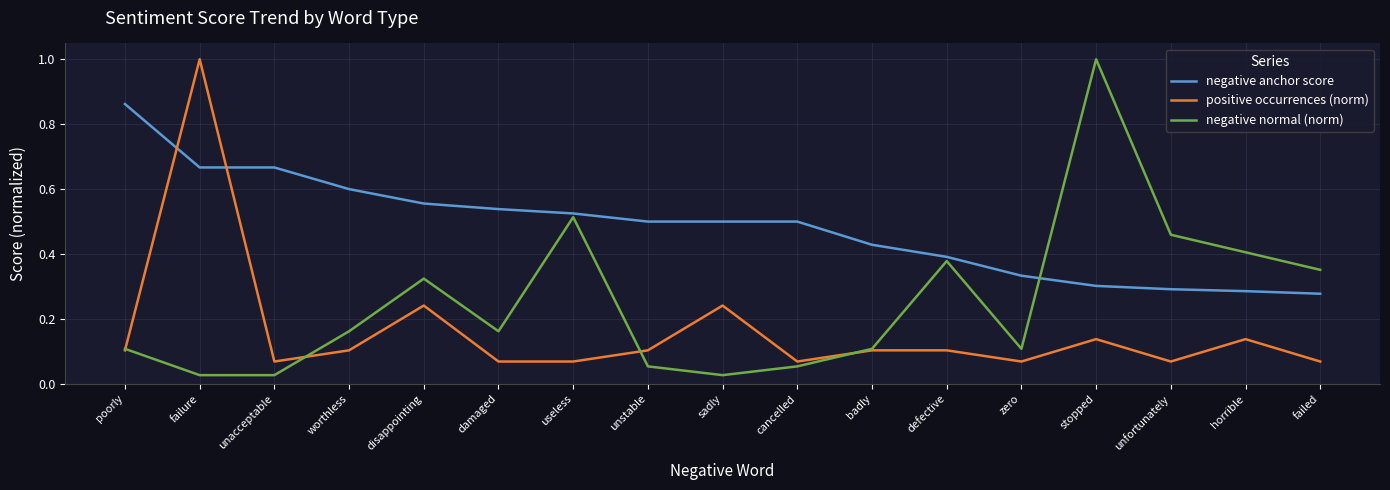

After their last crossing, which series has the higher values: negative anchor score or positive occurrences (norm)?

negative anchor score